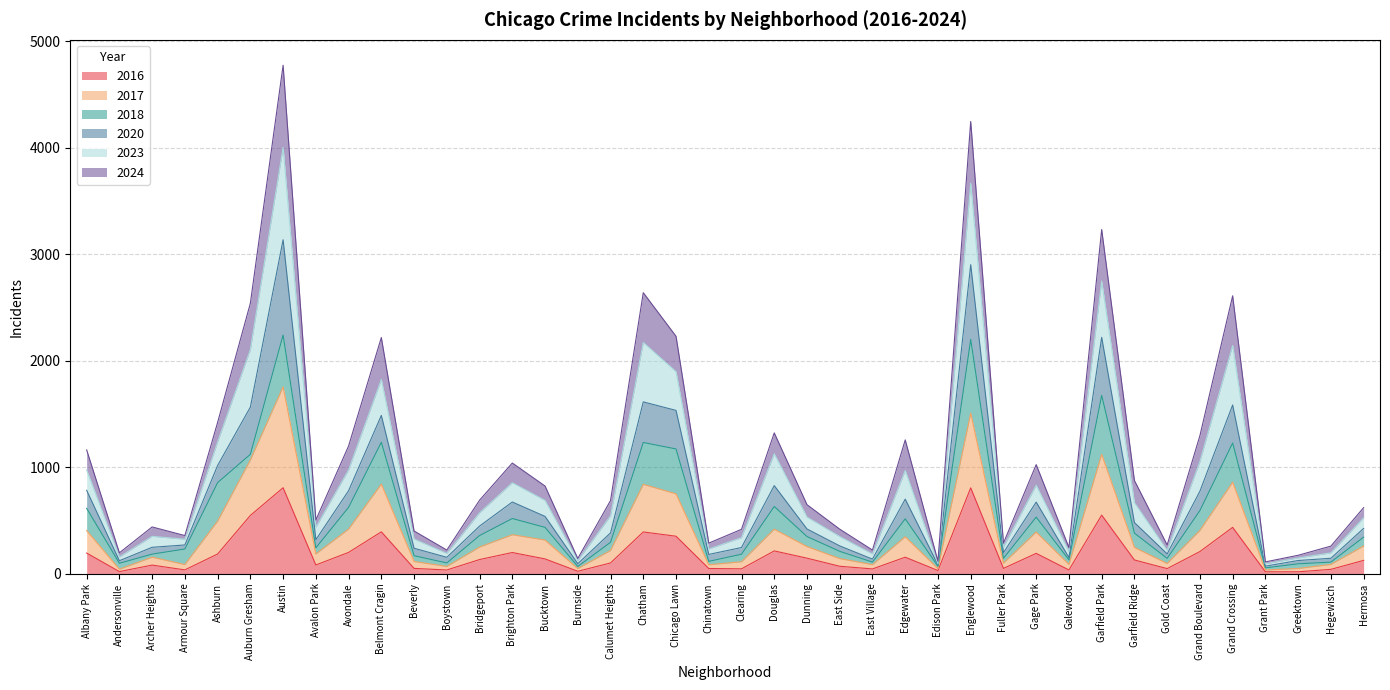

What is the total value across all series at Englewood?

4245